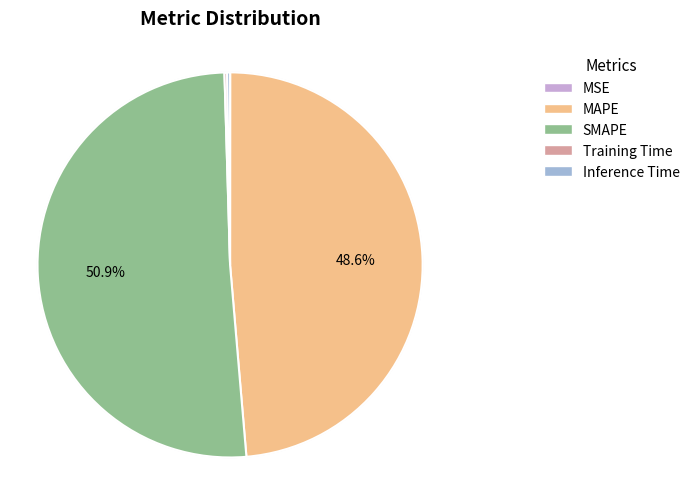

Rank the categories by value from highest to lowest.

SMAPE, MAPE, Inference Time, Training Time, MSE